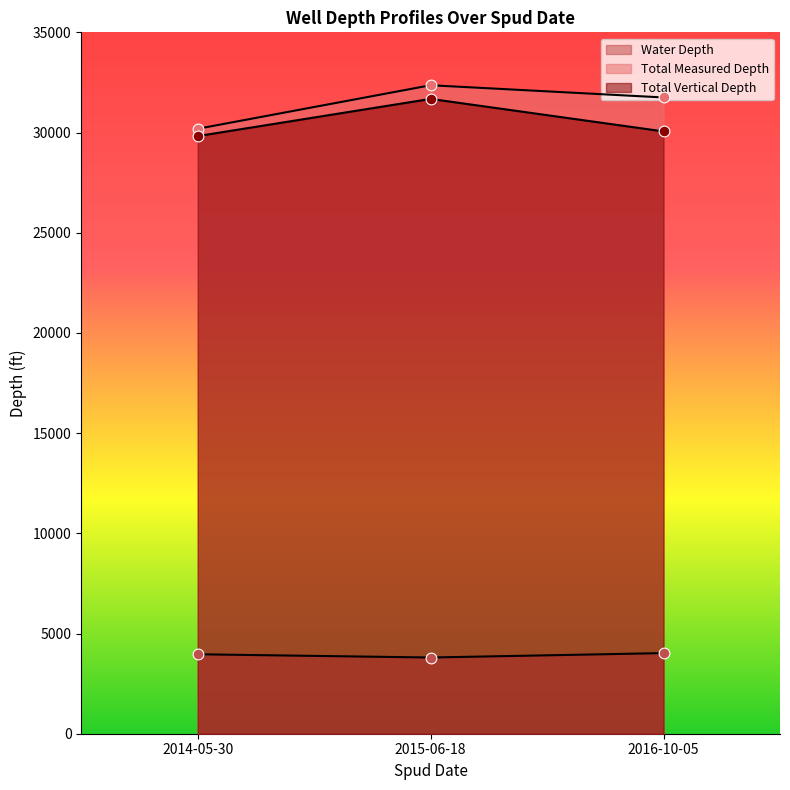

Which series reaches the minimum Y coordinate?

Water Depth